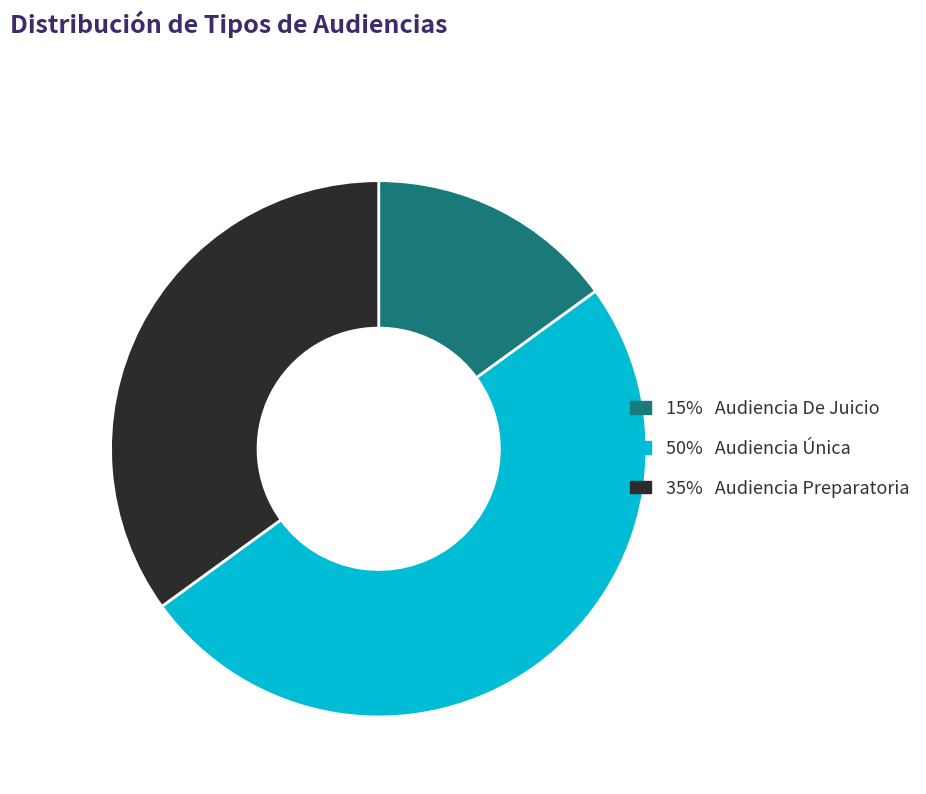

How many slices are in this pie chart?

3